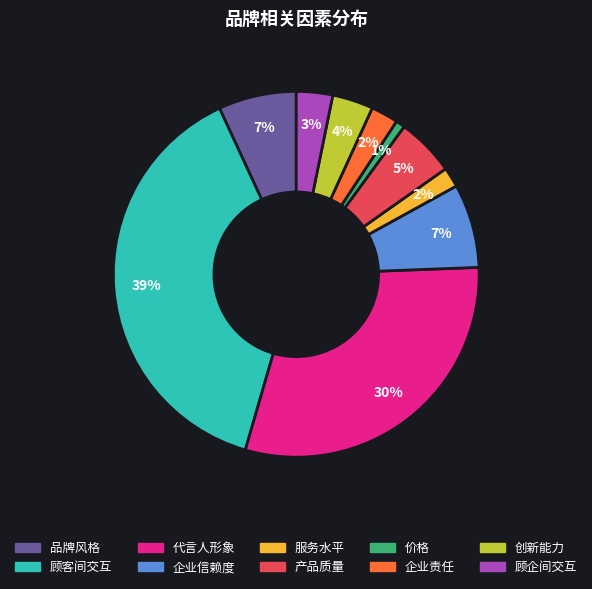

How many segments does this pie chart have?

10